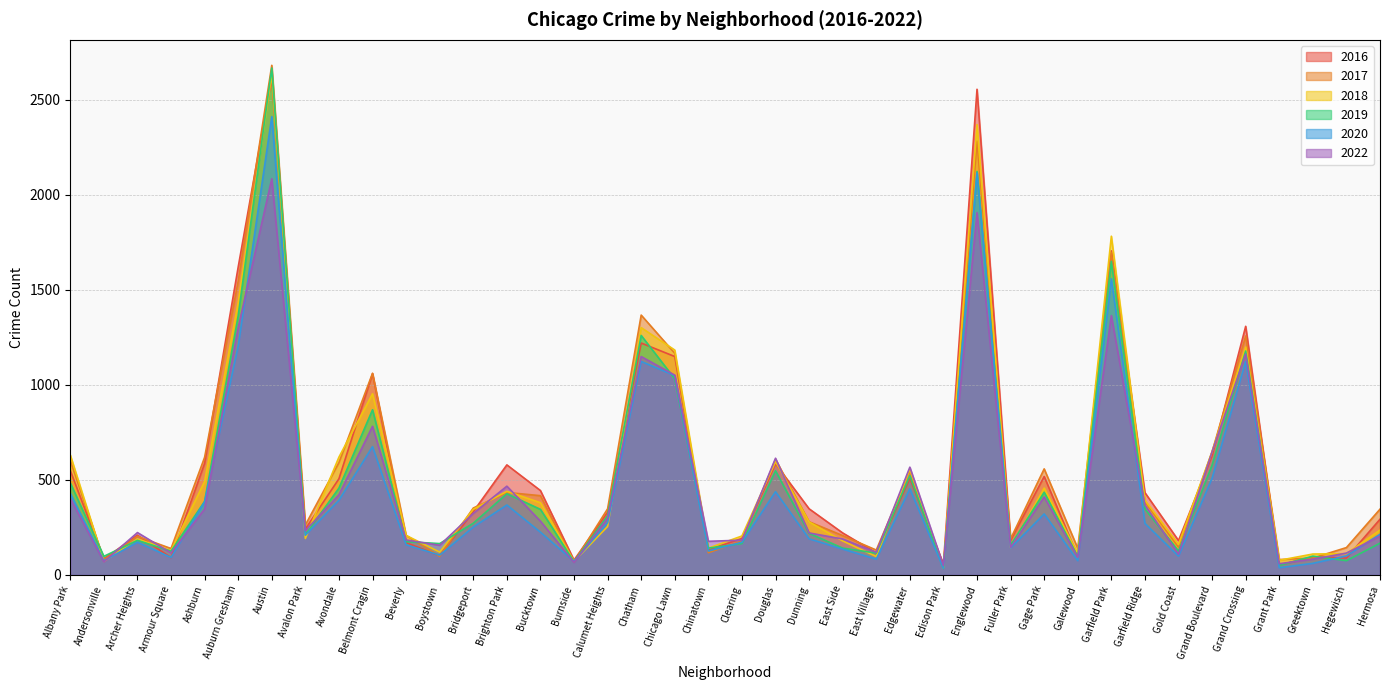

At Fuller Park, list the series in order from smallest to largest.

2020, 2018, 2022, 2019, 2016, 2017